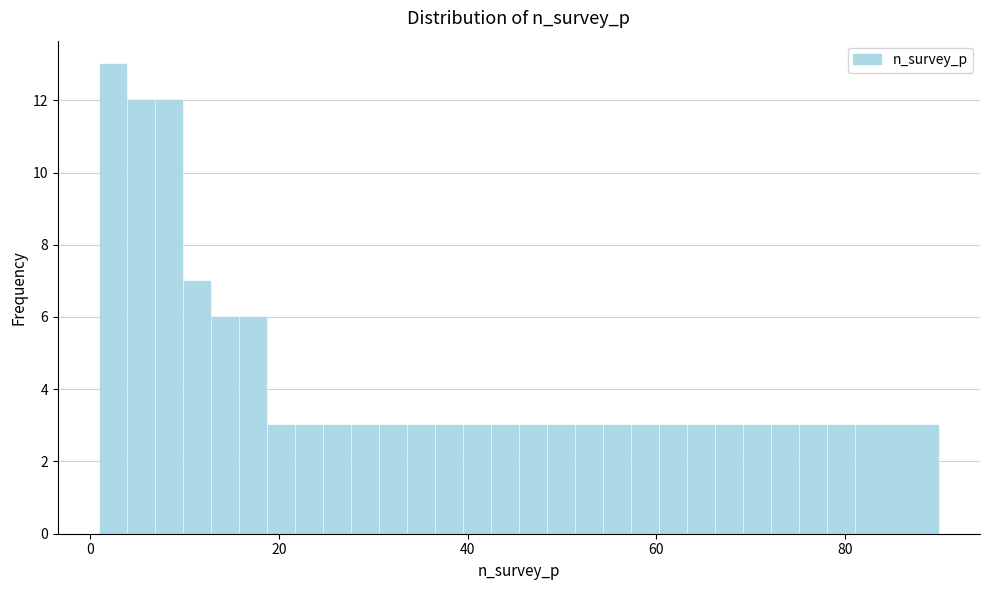

Around what value on the x-axis is the tallest bar? Give the approximate position of its centre, as read against the axis.

2